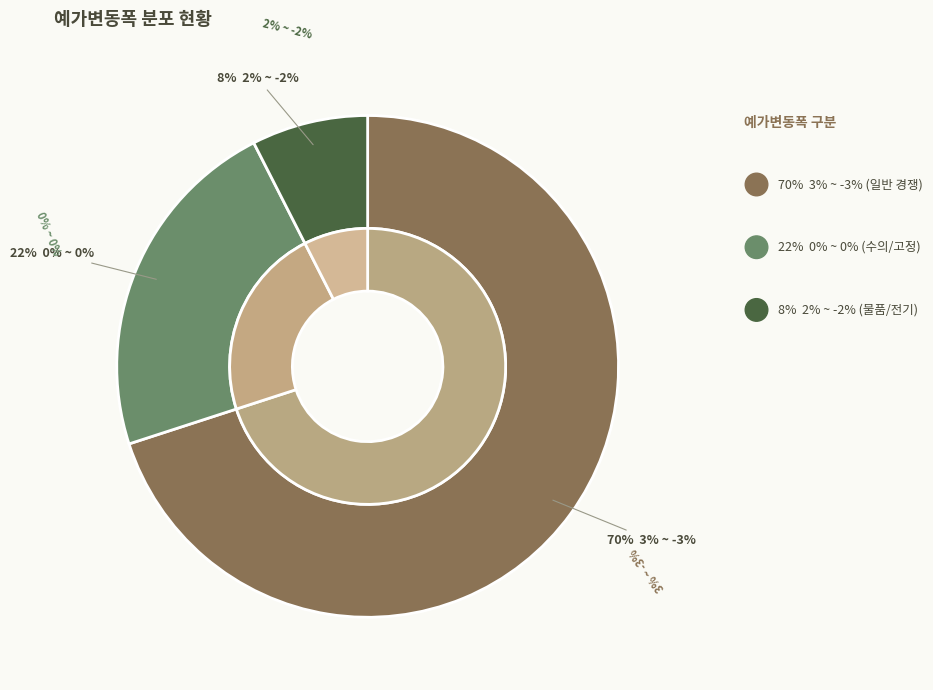

Which slice is the smallest?

2% ~ -2%